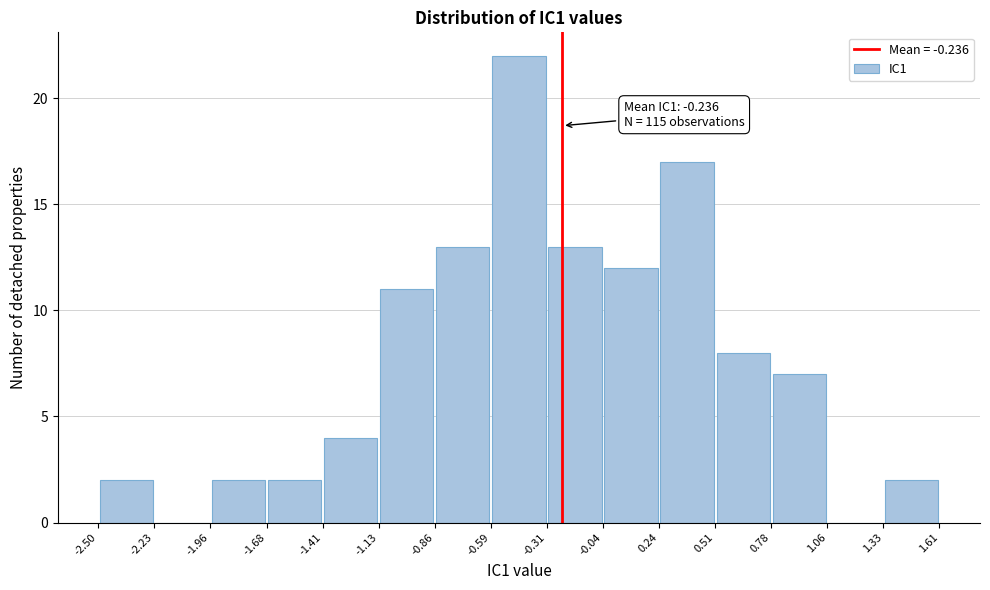

Which range on the x-axis has the tallest bar?

-0.59 to -0.31